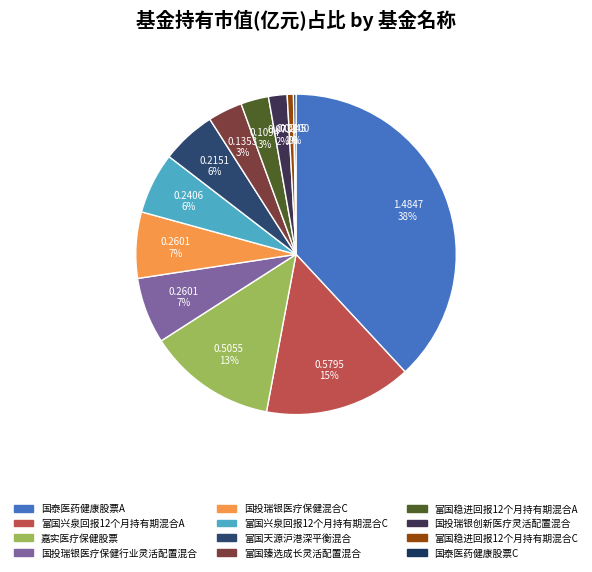

Rank the categories by value from lowest to highest.

国泰医药健康股票C, 富国稳进回报12个月持有期混合C, 国投瑞银创新医疗灵活配置混合, 富国稳进回报12个月持有期混合A, 富国臻选成长灵活配置混合, 富国天源沪港深平衡混合, 富国兴泉回报12个月持有期混合C, 国投瑞银医疗保健行业灵活配置混合, 国投瑞银医疗保健混合C, 嘉实医疗保健股票, 富国兴泉回报12个月持有期混合A, 国泰医药健康股票A